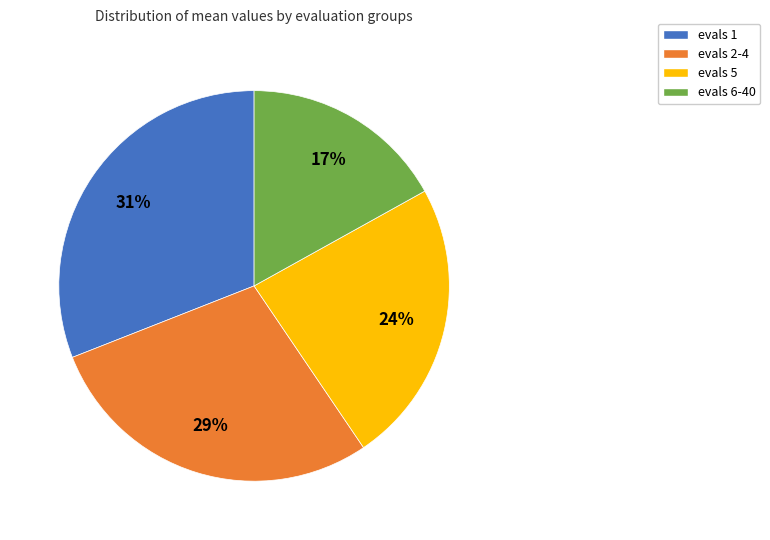

How many segments does this pie chart have?

4